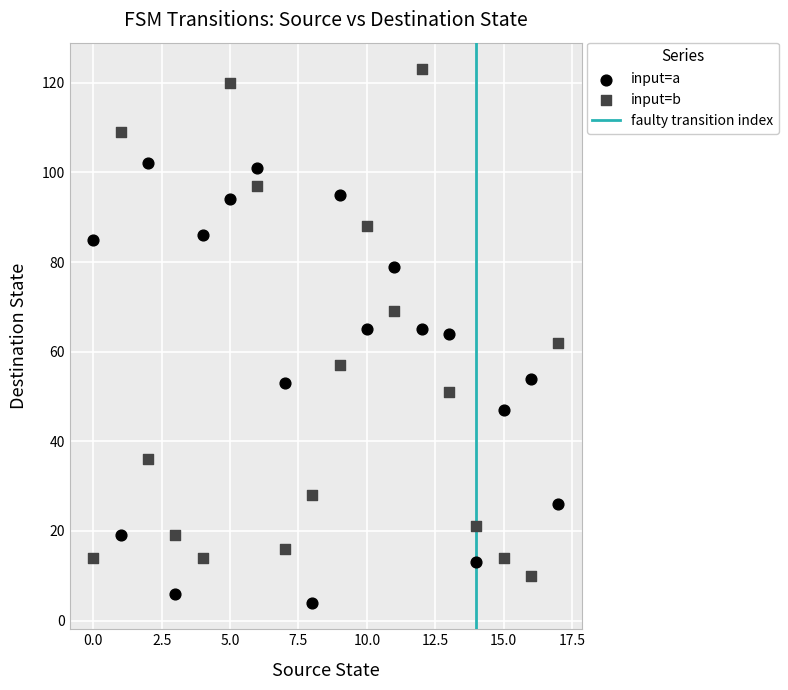

Across all data points, what is the range of Y values (max minus min)?

119